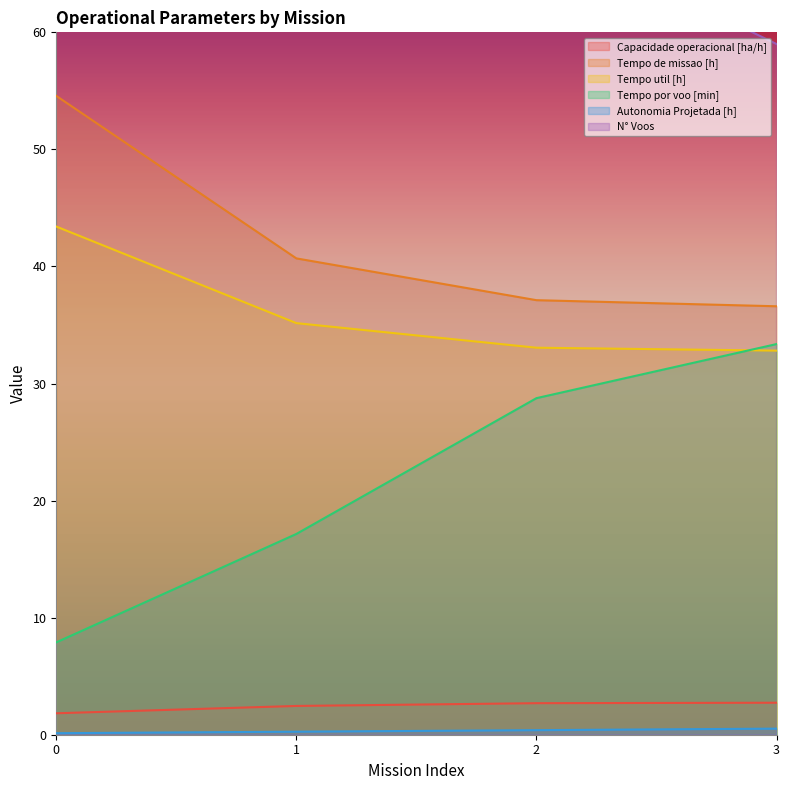

What is the spread (max minus min) of values at 1?

122.7